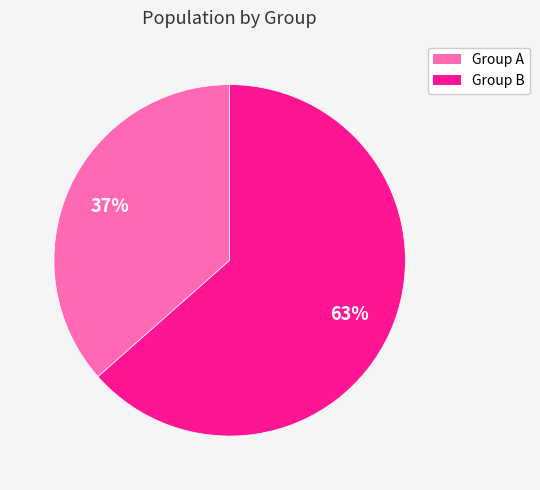

To the nearest percent, what is the average slice percentage?

50%